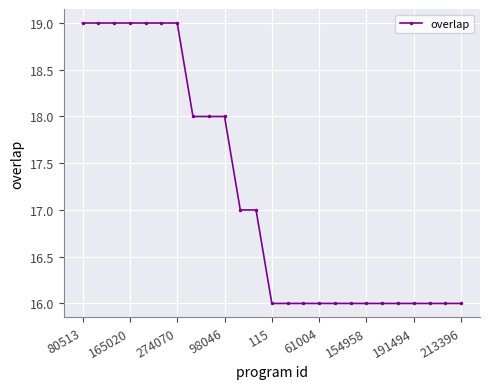

What is the difference between the maximum and minimum values?

3